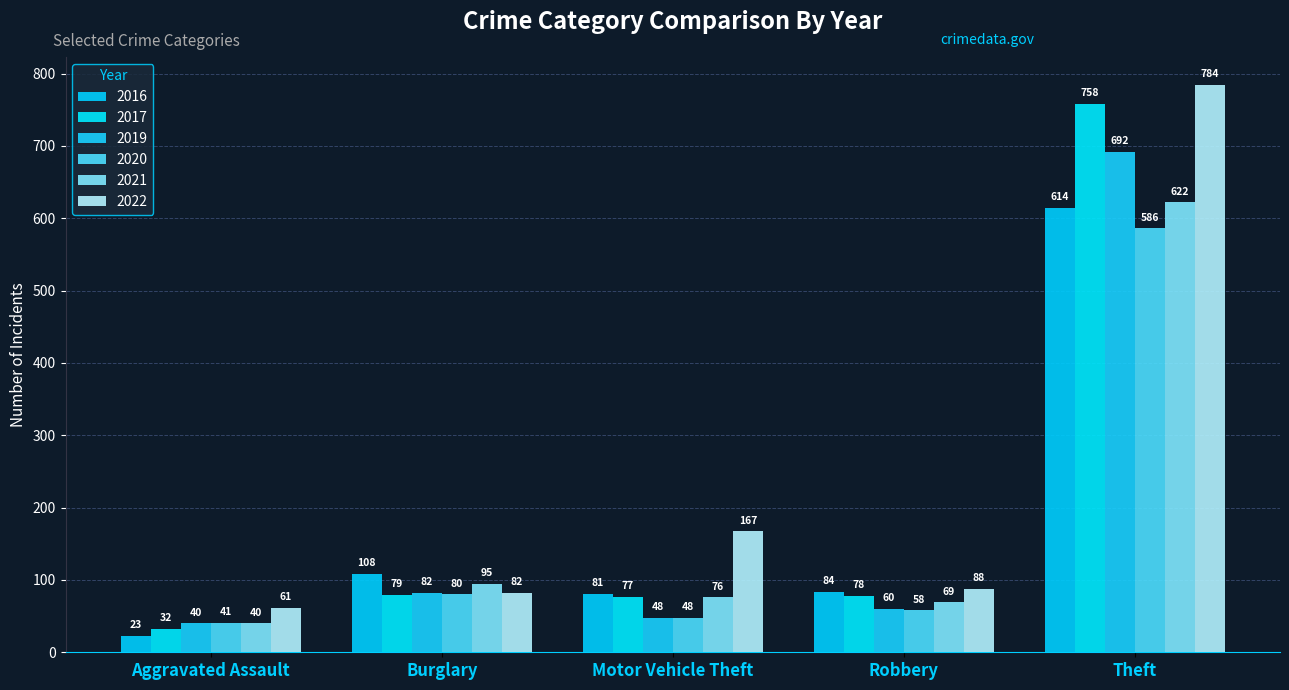

List the series in order of their peak value, highest first.

2022, 2017, 2019, 2021, 2016, 2020